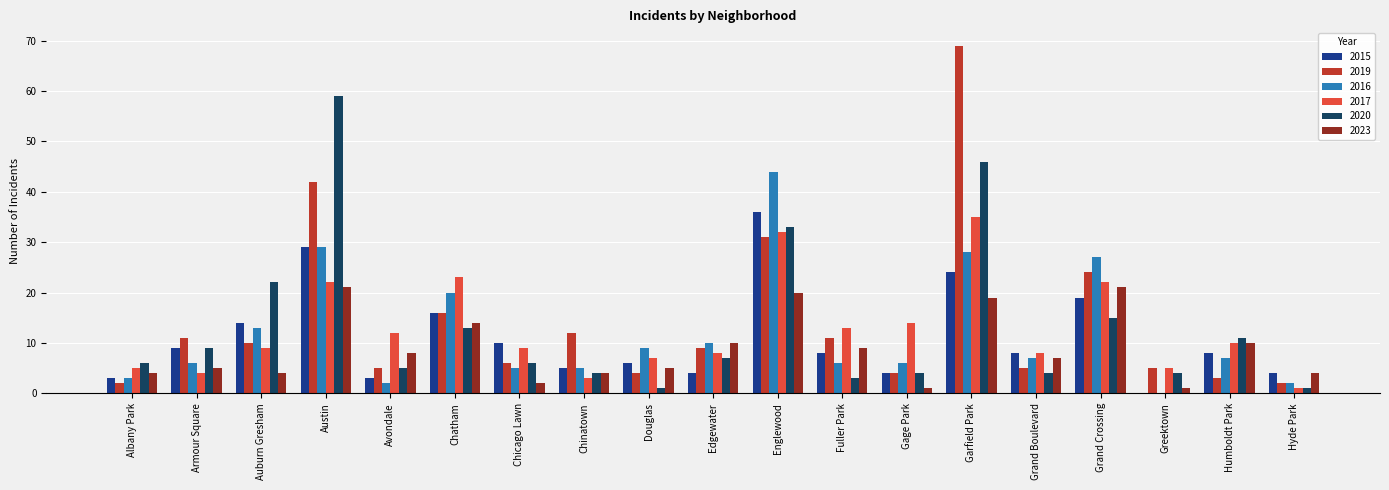

What is the difference between the 2017 values at Hyde Park and Edgewater?

7